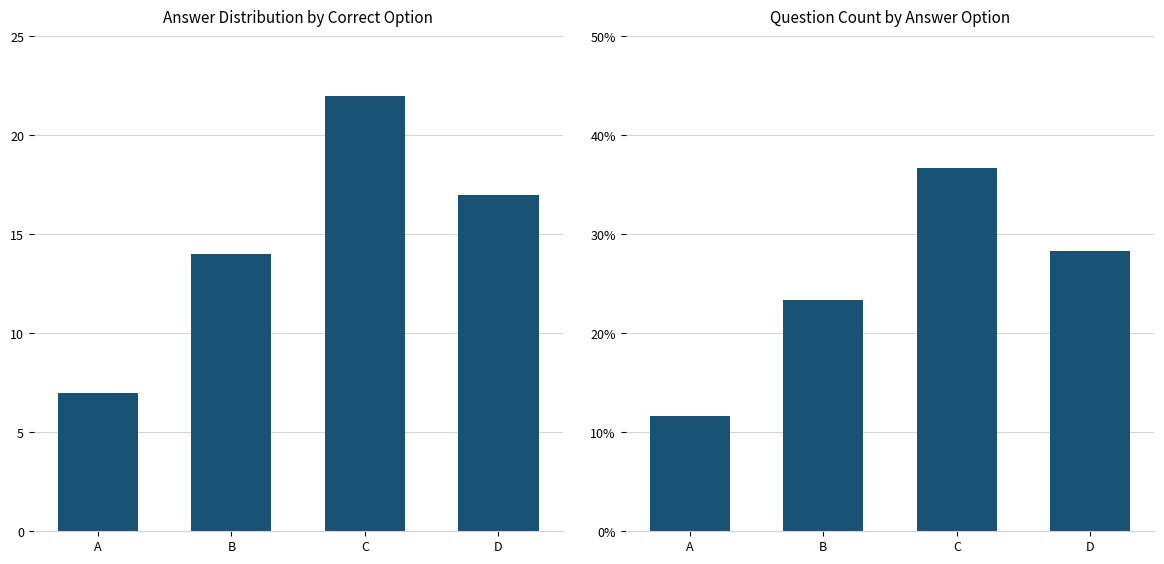

At which category does the chart reach its minimum across all series?

A